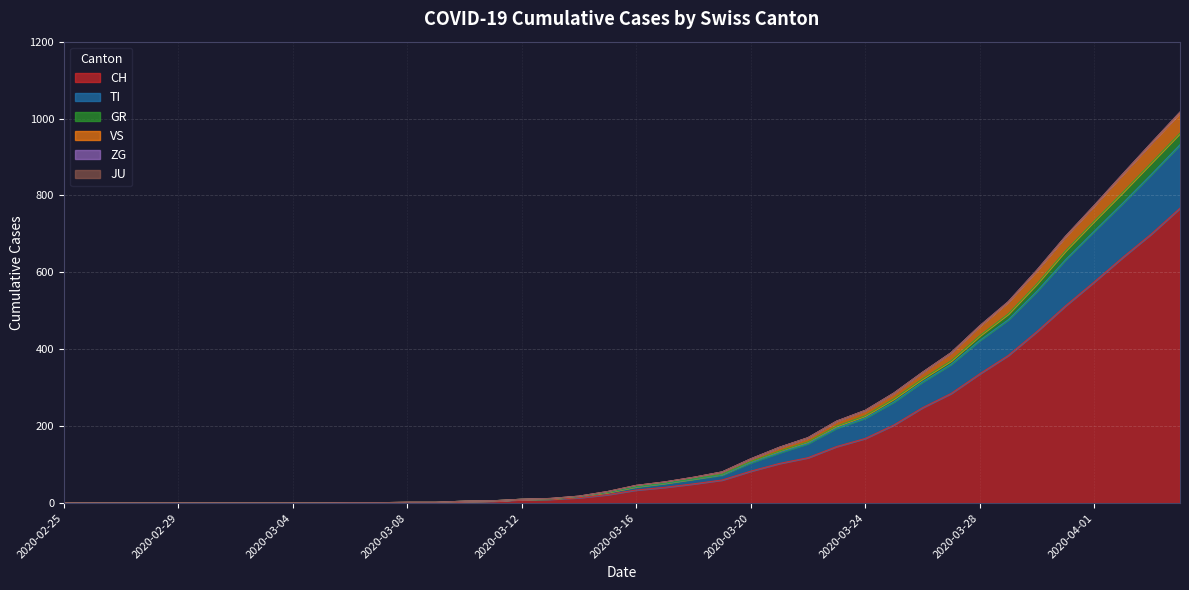

What is the label of the 12th point from the right?

2020-03-24